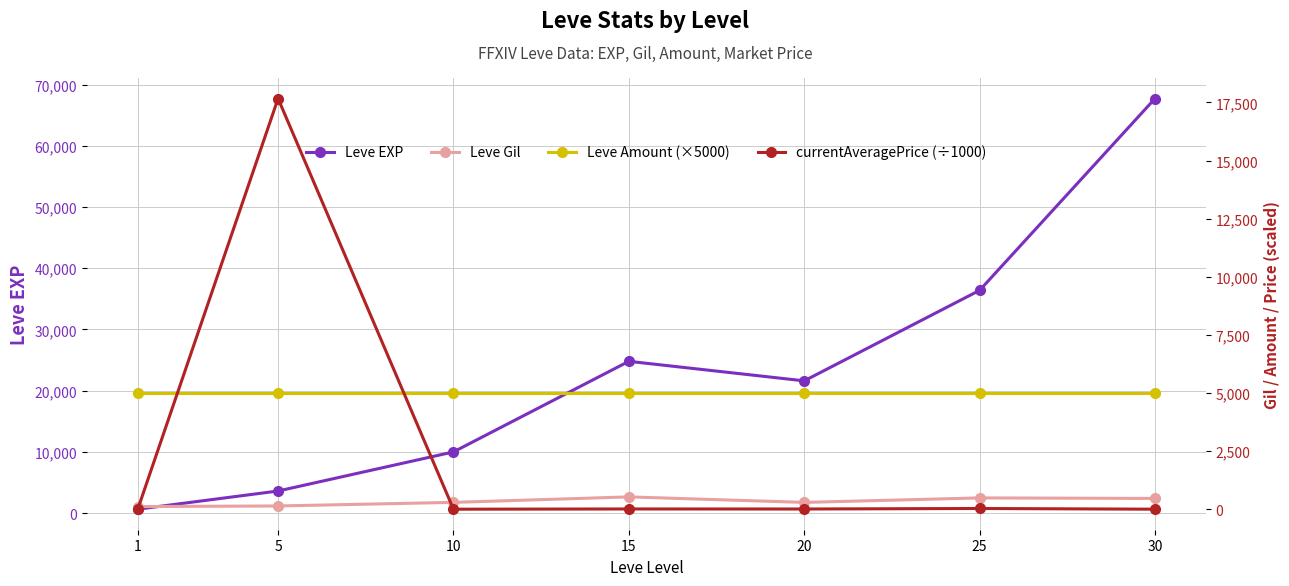

What is the difference between the maximum and minimum values in the currentAveragePrice (÷1000) series?

17667.0